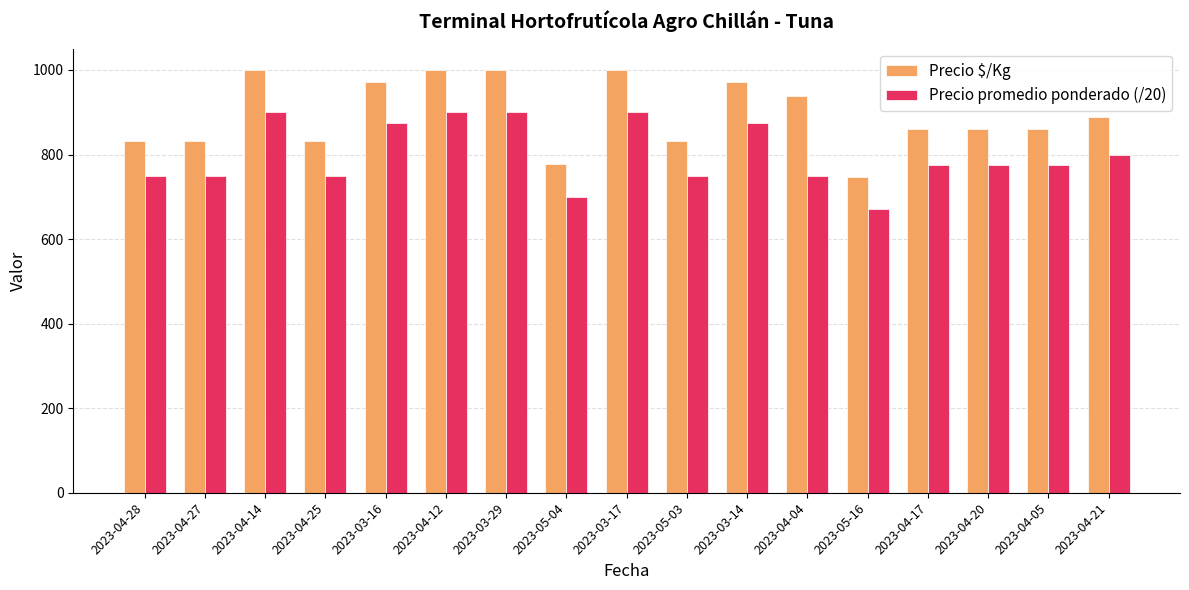

At how many categories does at least one series exceed 874?

8